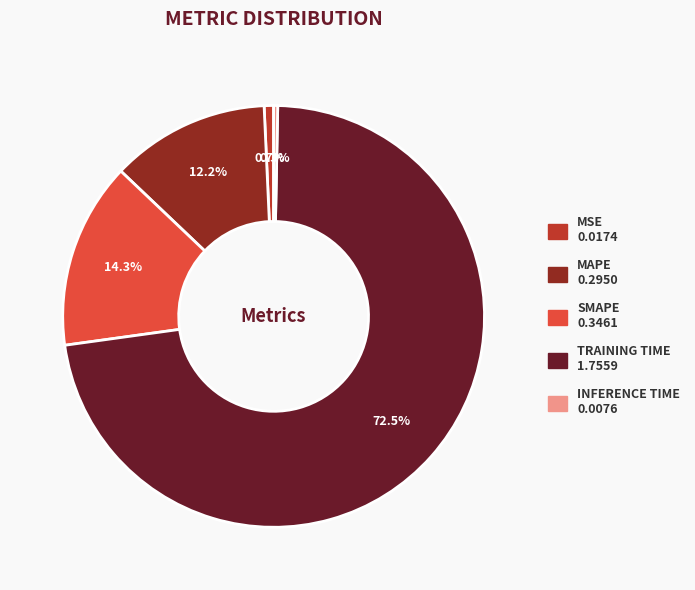

Does any single category account for the majority?

Yes